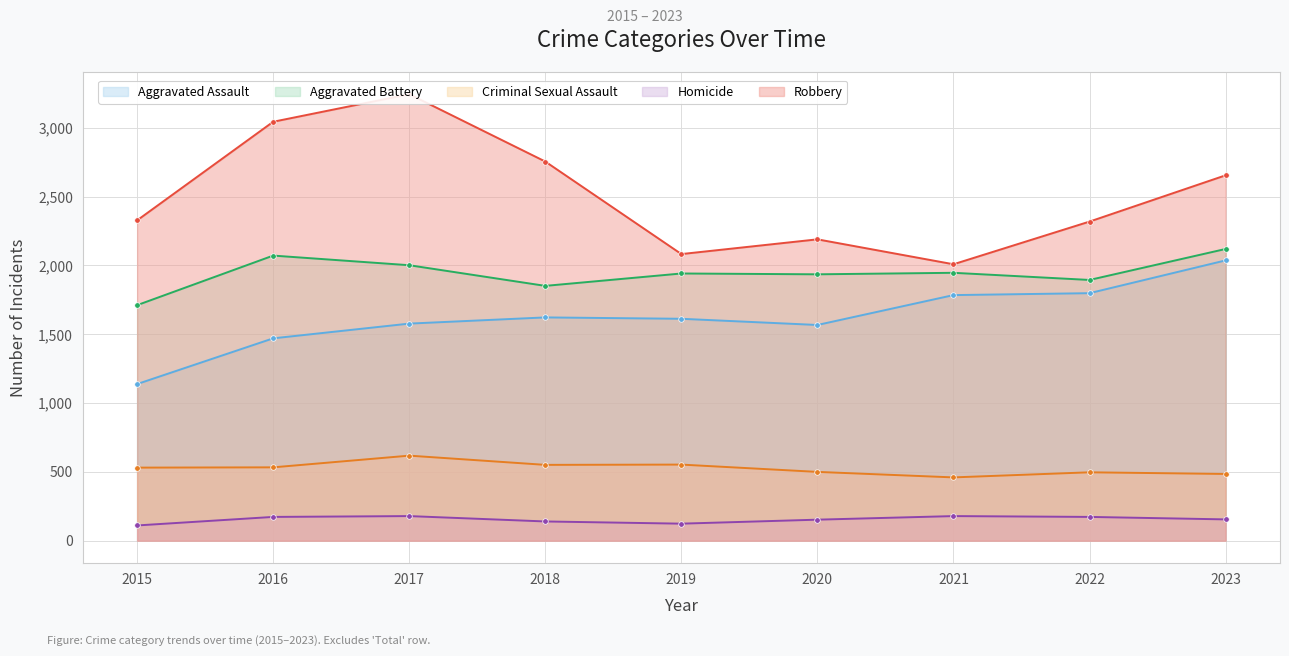

The Aggravated Assault series shows 1798 at 2022. True or false?

True